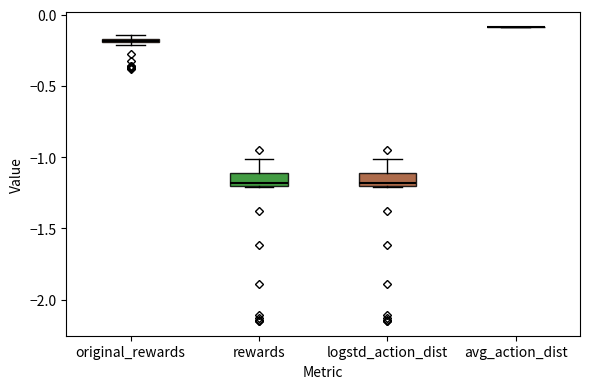

Where is the upper edge of the box for original_rewards on the y-axis? The values are not printed on the chart, so give them approximately, as read against the axis.

-0.15